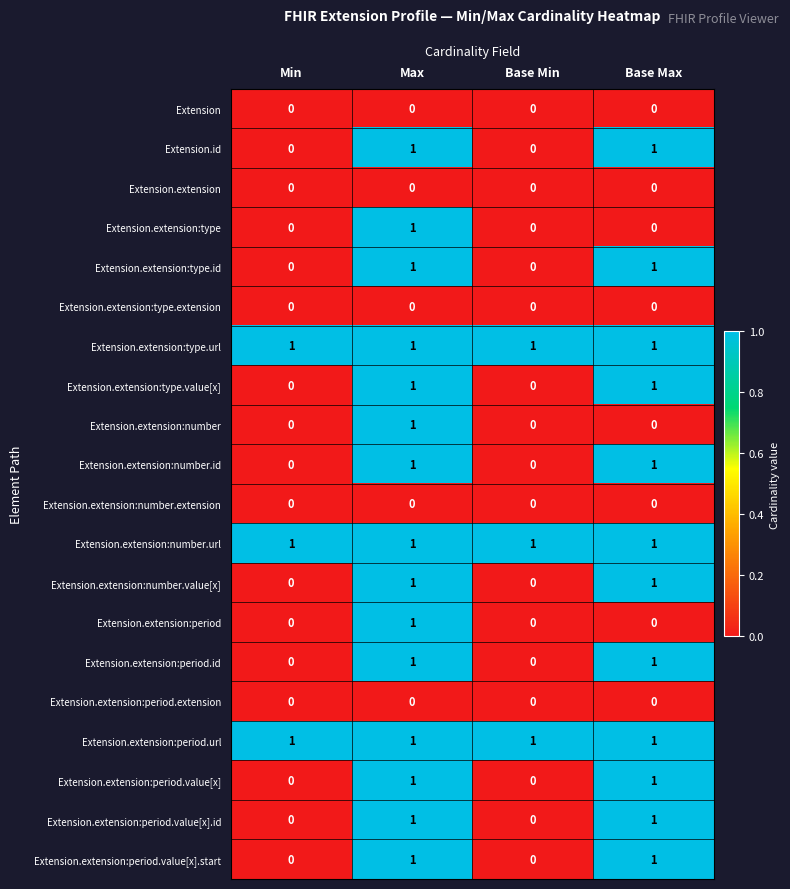

The value of Extension.extension:type.url at Min is 0. True or false?

False